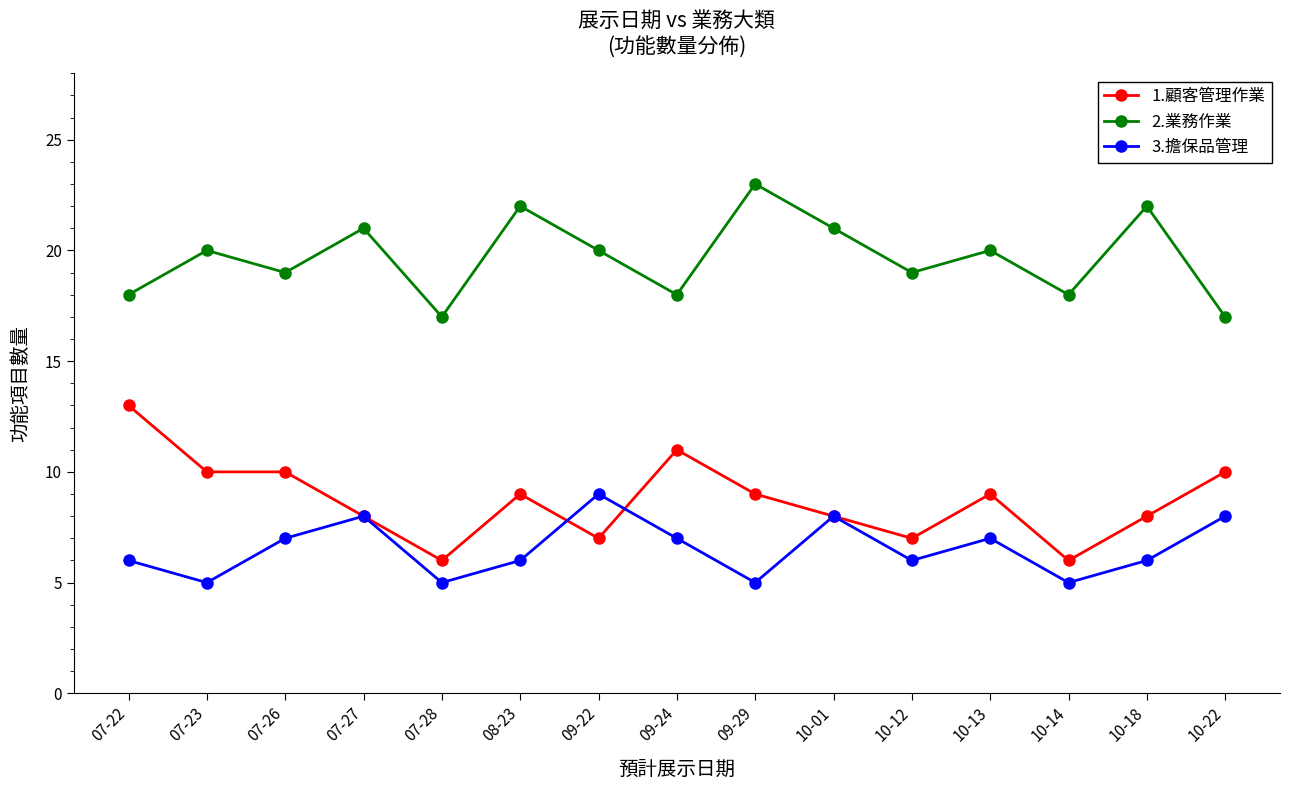

What is the sum of all 1.顧客管理作業 values?

131